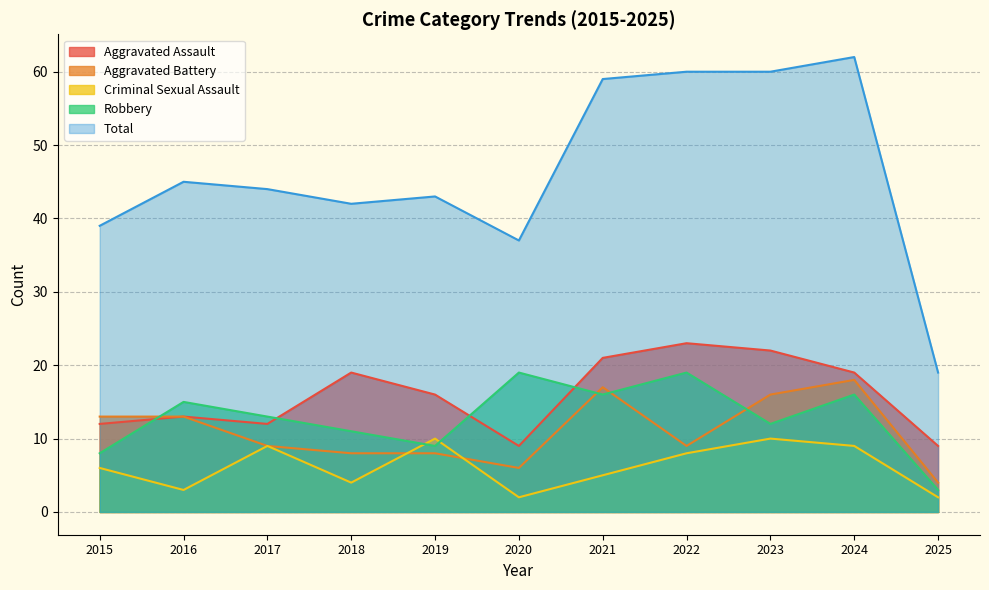

Between 2025 and 2020, which is larger?

2025